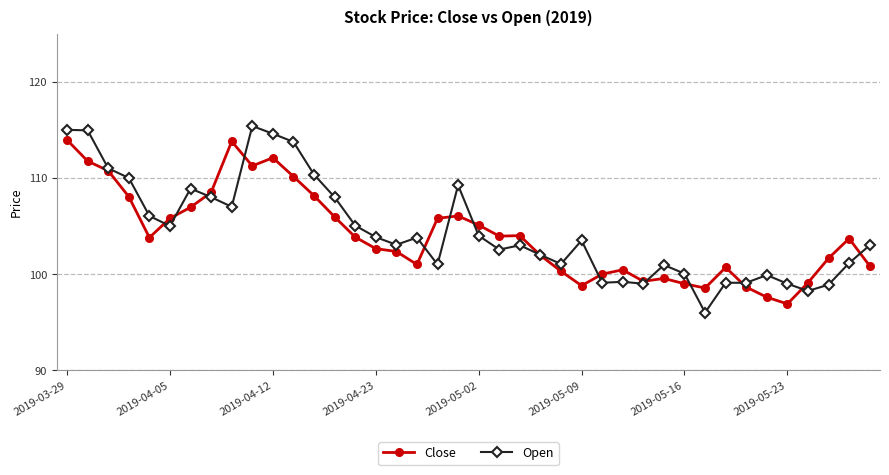

What is the value of the Open point at the 30th from the left?

101.0